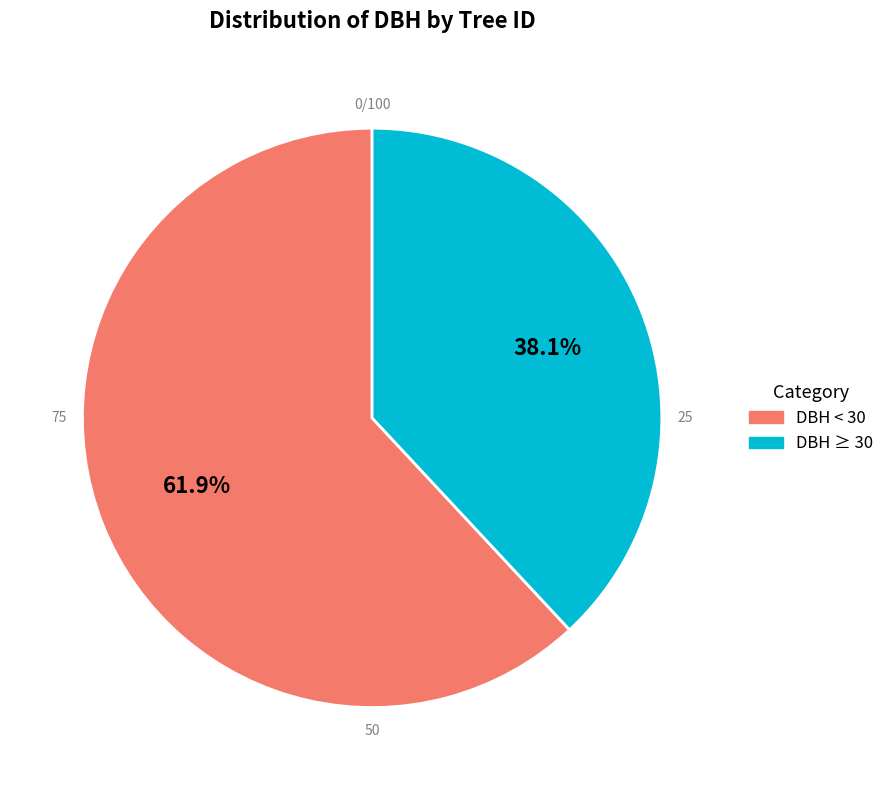

How many slices are in this pie chart?

2